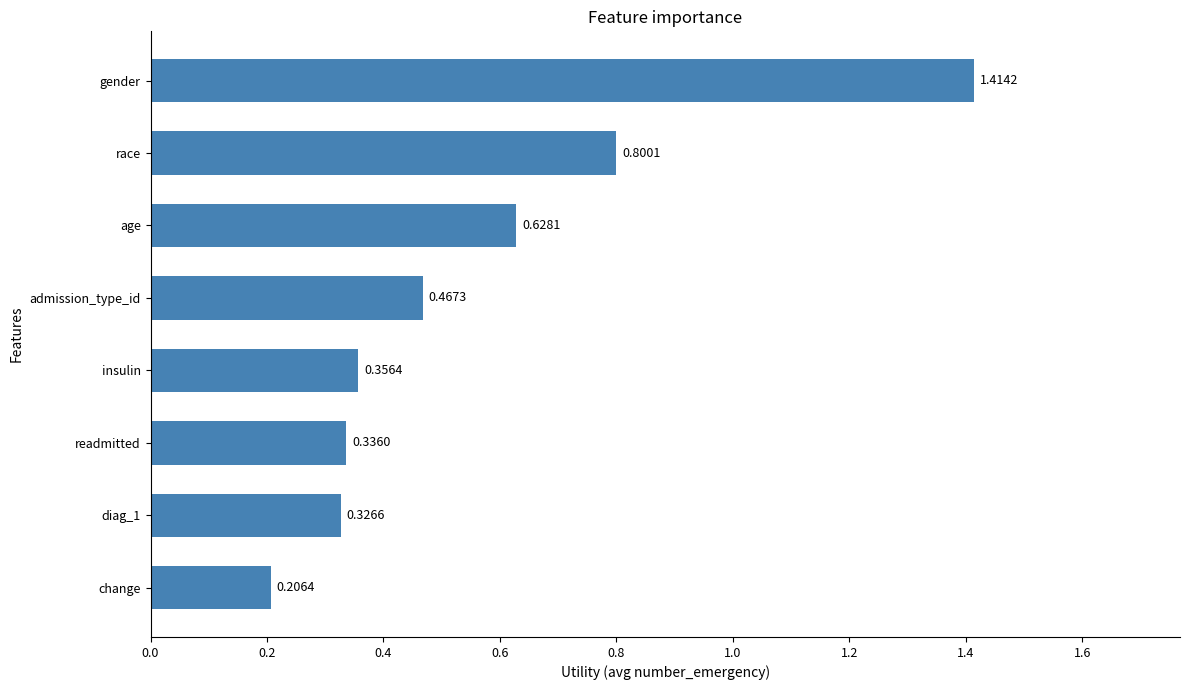

How many distinct data groups are displayed?

1